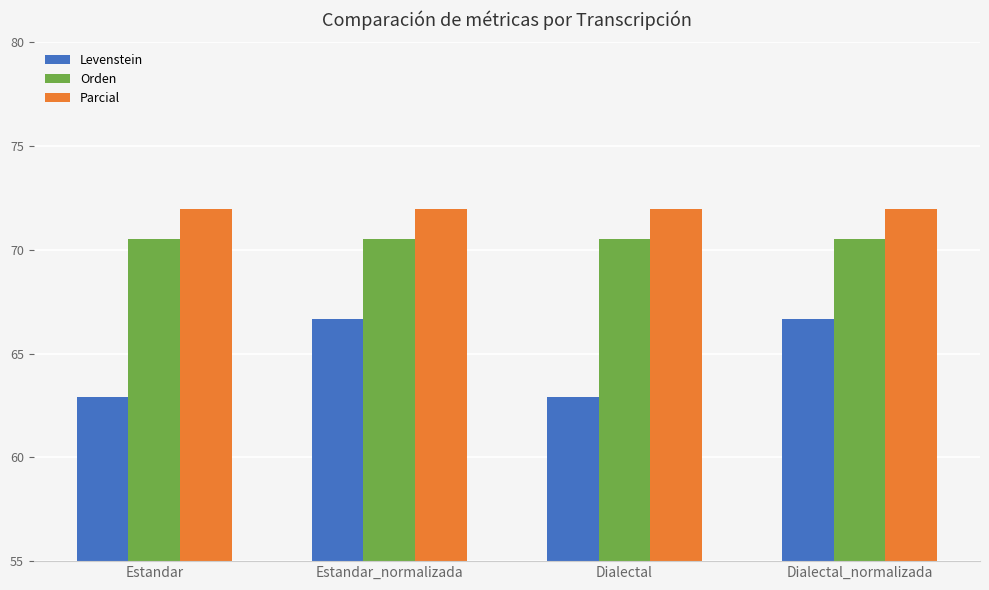

How many groups of bars are there?

4